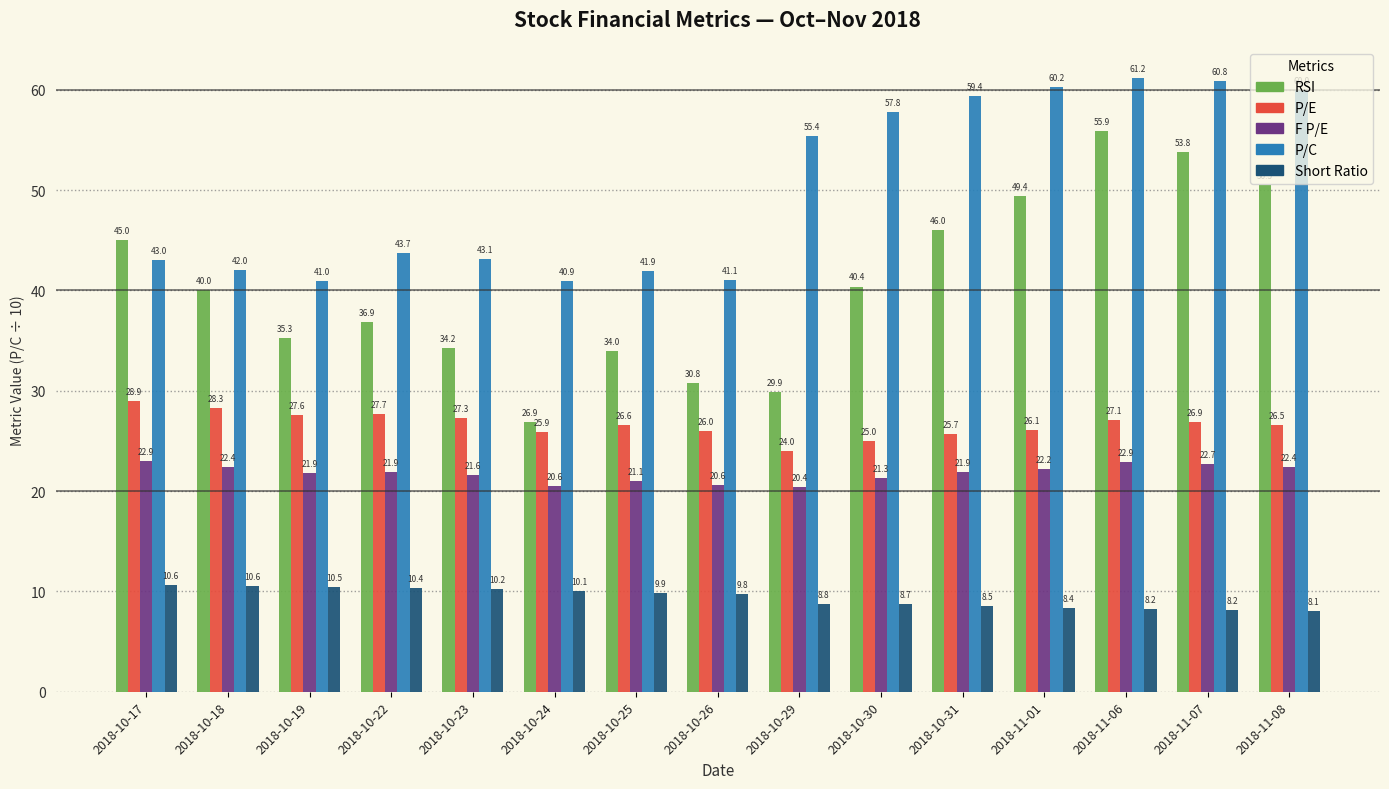

What is the difference between the highest and lowest values at 2018-10-31?

50.8